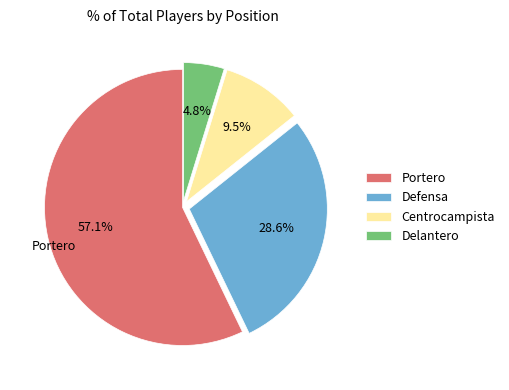

Which has a higher value, Defensa or Delantero?

Defensa